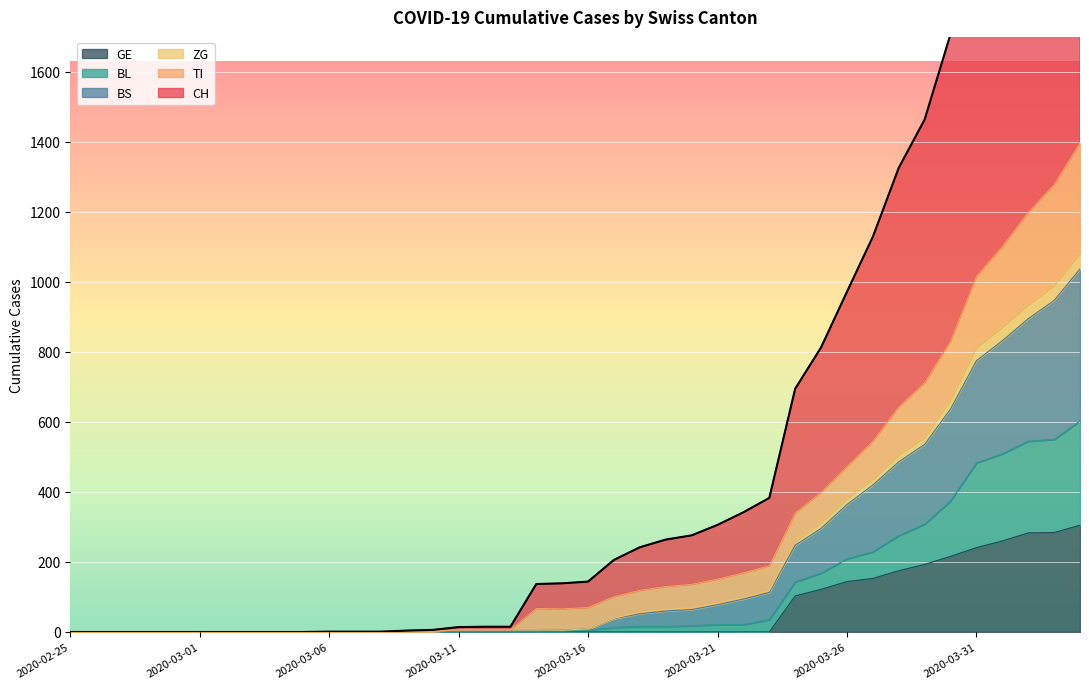

How many values in ZG are above zero?

27